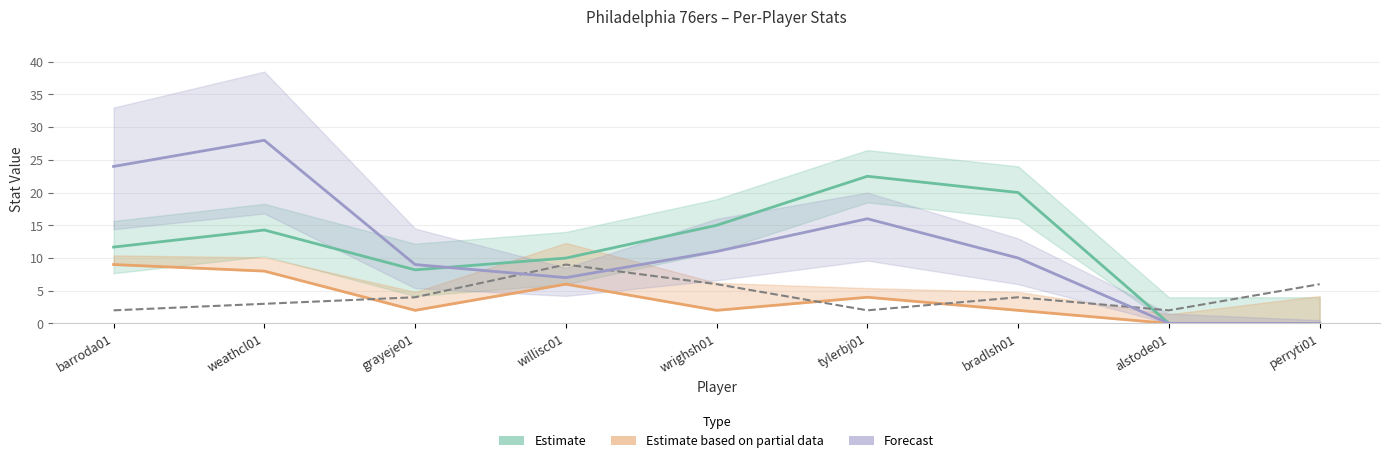

Between grayeje01 and bradlsh01, which series saw the biggest shift?

Estimate (FG% ×30)